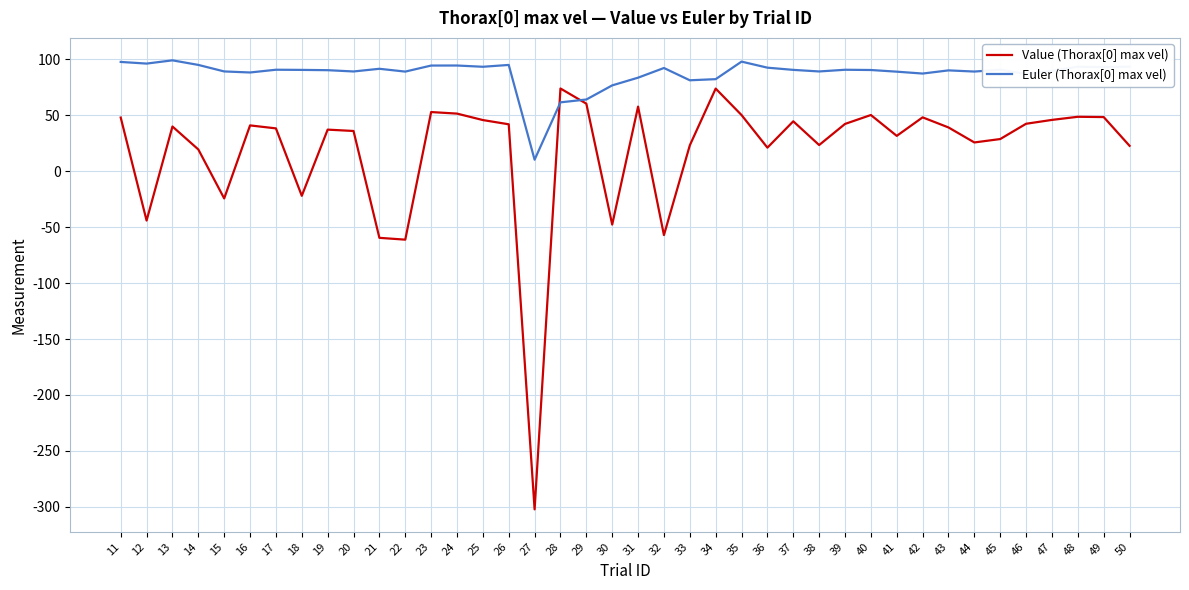

Count the number of data series in this chart.

2